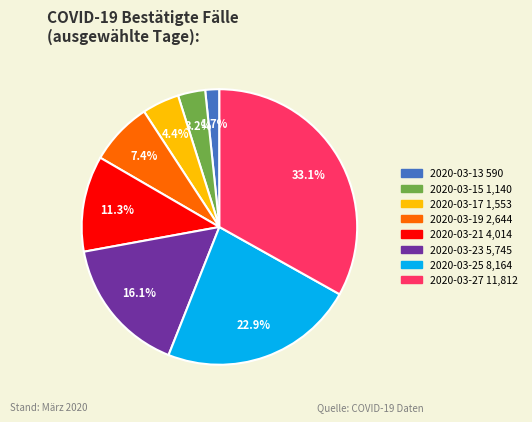

Does any single category account for the majority?

No